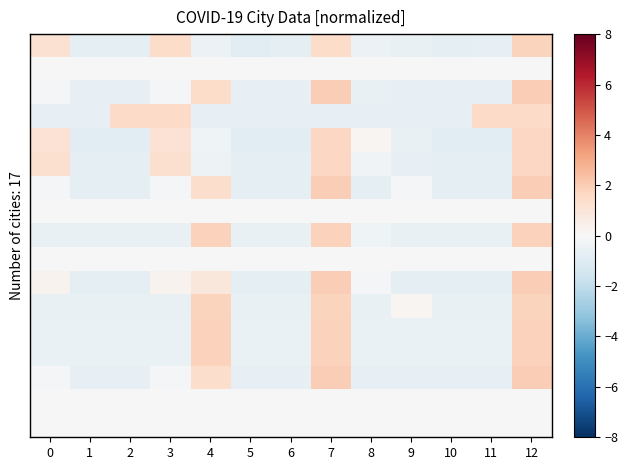

Which has a higher value, 5 or 4?

4